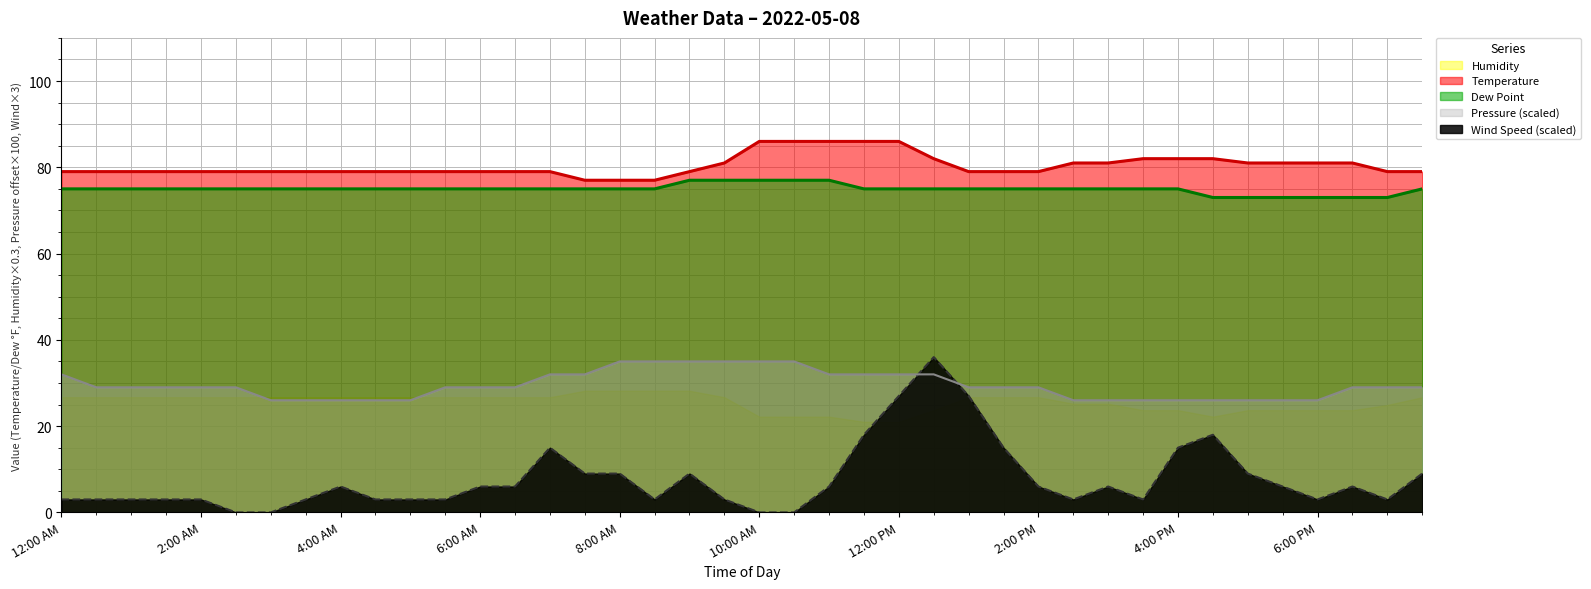

Reading left to right, extract all data points from this chart.

Temperature: 79.0	79.0	79.0	79.0	79.0	79.0	79.0	79.0	79.0	79.0	79.0	79.0	79.0	79.0	79.0	77.0	77.0	77.0	79.0	81.0	86.0	86.0	86.0	86.0	86.0	82.0	79.0	79.0	79.0	81.0	81.0	82.0	82.0	82.0	81.0	81.0	81.0	81.0	79.0	79.0
Dew Point: 75.0	75.0	75.0	75.0	75.0	75.0	75.0	75.0	75.0	75.0	75.0	75.0	75.0	75.0	75.0	75.0	75.0	75.0	77.0	77.0	77.0	77.0	77.0	75.0	75.0	75.0	75.0	75.0	75.0	75.0	75.0	75.0	75.0	73.0	73.0	73.0	73.0	73.0	73.0	75.0
Wind Speed: 3.0	3.0	3.0	3.0	3.0	0.0	0.0	3.0	6.0	3.0	3.0	3.0	6.0	6.0	15.0	9.0	9.0	3.0	9.0	3.0	0.0	0.0	6.0	18.0	27.0	36.0	27.0	15.0	6.0	3.0	6.0	3.0	15.0	18.0	9.0	6.0	3.0	6.0	3.0	9.0
Pressure: 32.0	29.0	29.0	29.0	29.0	29.0	26.0	26.0	26.0	26.0	26.0	29.0	29.0	29.0	32.0	32.0	35.0	35.0	35.0	35.0	35.0	35.0	32.0	32.0	32.0	32.0	29.0	29.0	29.0	26.0	26.0	26.0	26.0	26.0	26.0	26.0	26.0	29.0	29.0	29.0